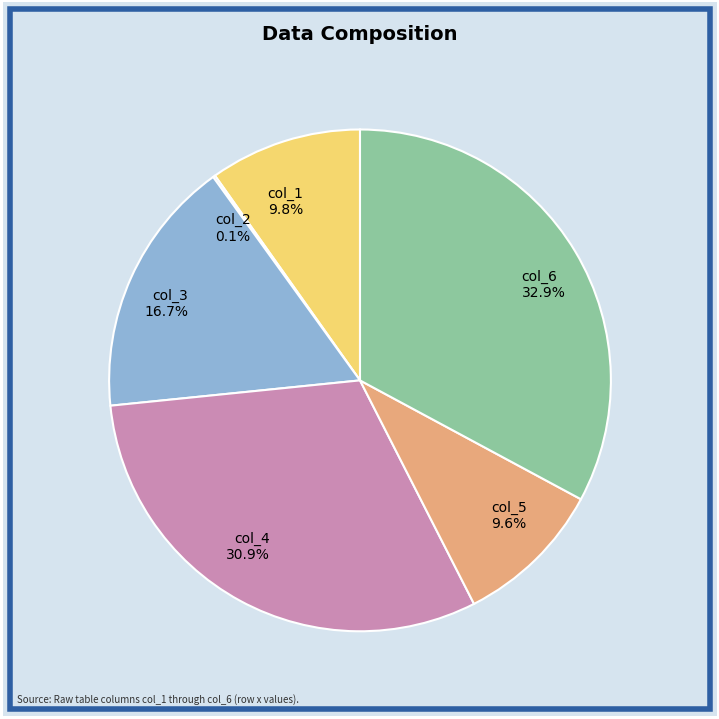

To the nearest percent, what percentage of the pie is col_3?

17%